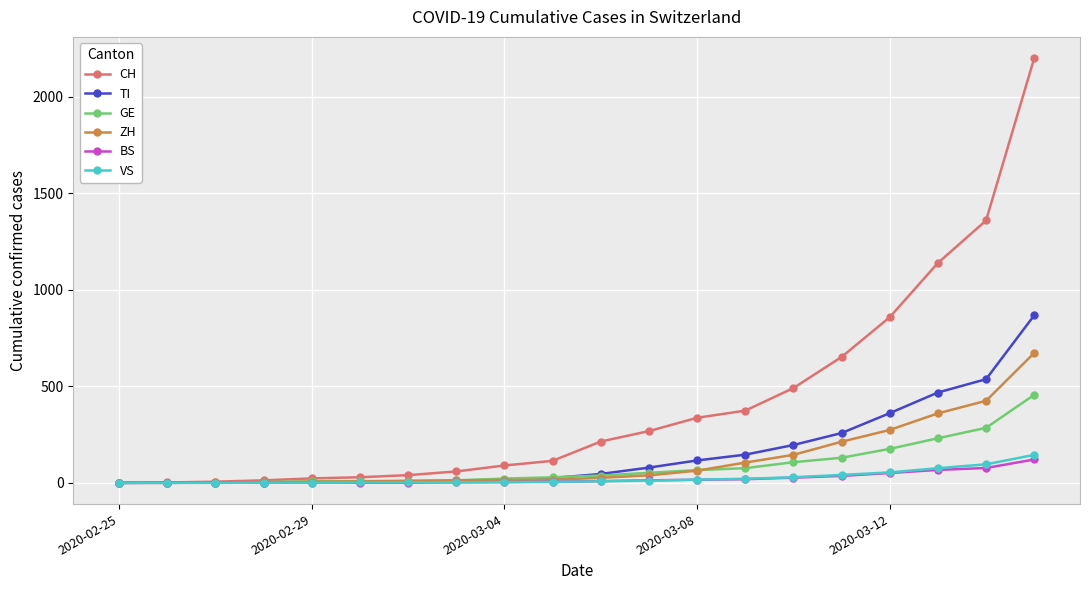

Which series has the largest range (max minus min)?

CH